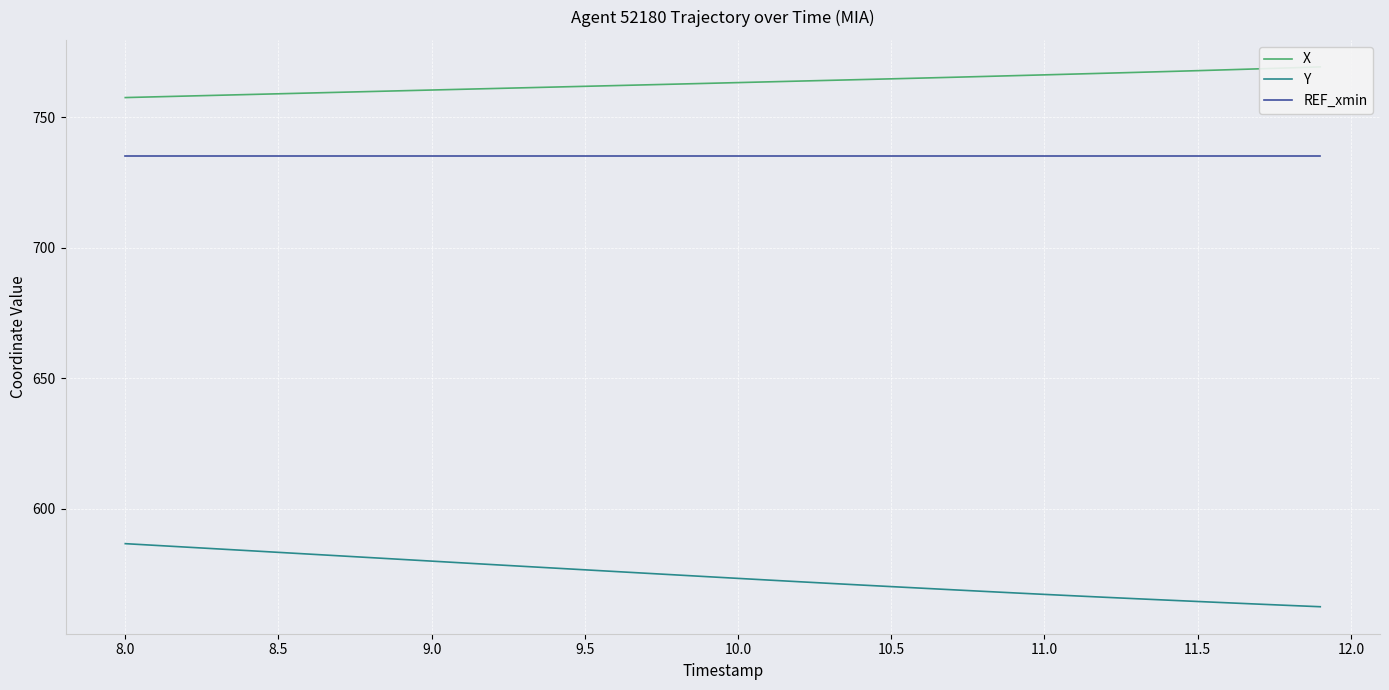

Rank the series by their maximum value, from highest to lowest.

X, REF_xmin, Y